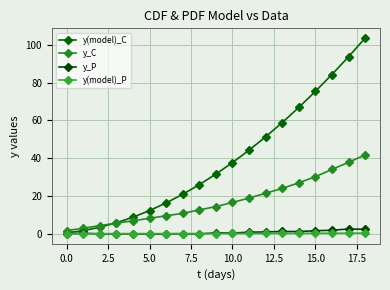

What is the value of the y(model)_C point at the 19th from the left?

103.5